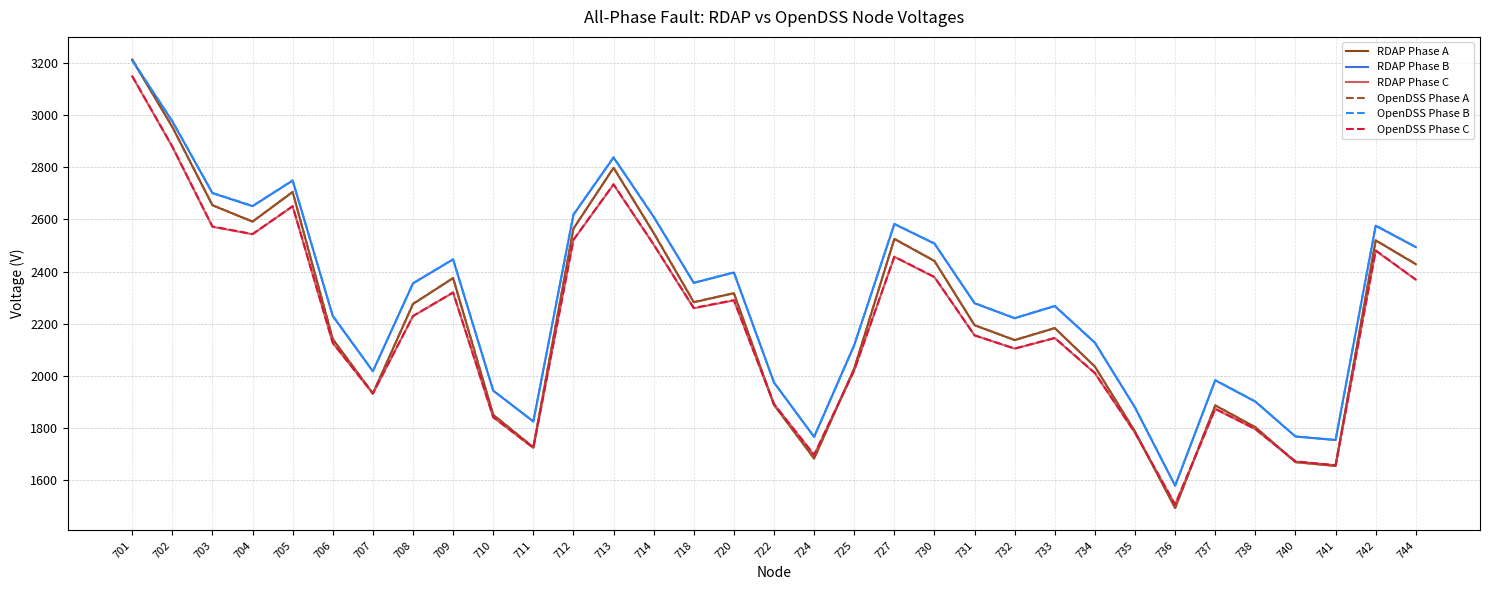

True or false: OpenDSS Phase A has a value of 3871.1 at 702.

False